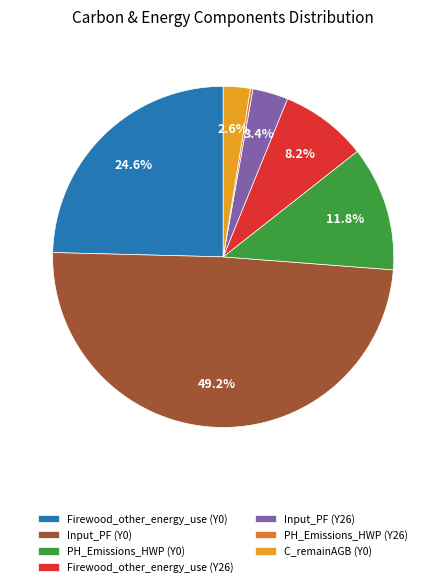

Between Firewood_other_energy_use (Y0) and C_remainAGB (Y0), which is larger?

Firewood_other_energy_use (Y0)